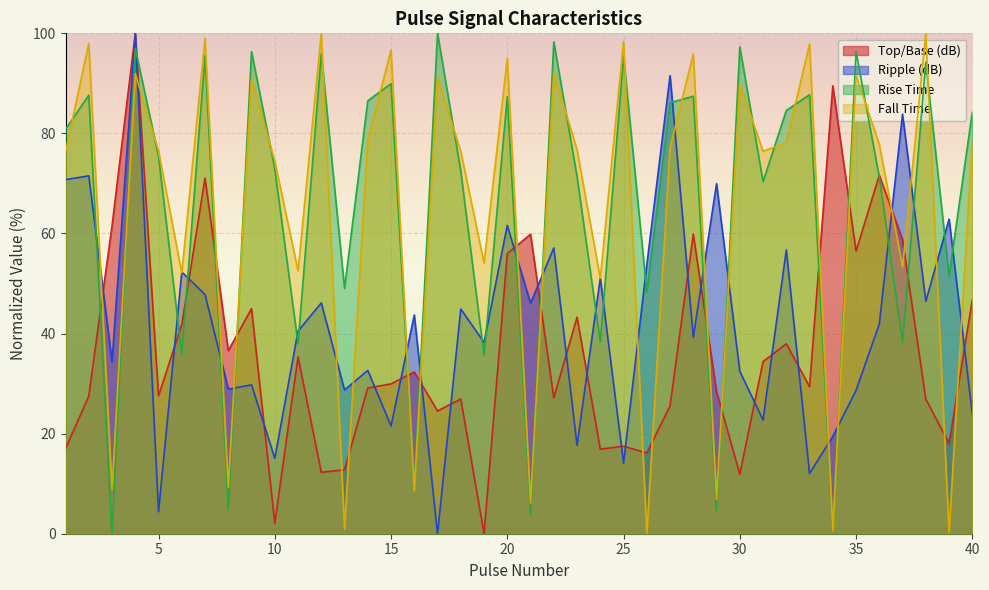

Reading left to right, list all the values displayed in this chart.

Top/Base (dB): 17.0	27.5	61.5	100.0	27.6	41.8	71.1	36.6	45.0	2.1	35.3	12.3	12.8	29.1	29.9	32.3	24.5	26.9	0.0	56.0	59.9	27.1	43.3	16.9	17.5	16.1	25.5	59.9	28.4	11.9	34.4	38.0	29.4	89.5	56.5	71.7	58.7	26.9	18.0	46.7
Ripple (dB): 70.8	71.5	34.3	100.0	4.4	52.3	47.8	28.9	29.7	15.1	40.5	46.1	28.7	32.6	21.5	43.7	0.0	44.9	38.2	61.6	46.1	57.1	17.7	51.1	14.1	53.7	91.5	39.2	70.0	32.5	22.7	56.7	12.0	19.4	28.6	41.9	83.9	46.5	62.9	24.0
Rise Time (sec scaled): 80.8	87.6	0.0	97.0	75.4	35.9	95.6	4.9	96.3	72.9	38.0	96.0	49.0	86.5	89.9	9.4	100.0	72.5	35.6	87.3	3.8	98.3	71.4	38.3	95.4	48.3	86.1	87.4	4.6	97.3	70.4	84.6	87.7	0.5	96.3	71.2	38.3	94.3	51.5	84.3
Fall Time (sec scaled): 76.3	98.0	8.9	91.9	76.5	52.1	99.0	9.3	91.0	74.5	52.6	100.0	0.9	78.7	96.6	8.6	91.2	76.4	54.1	95.0	6.1	92.2	76.7	51.0	98.4	0.0	77.1	95.9	6.8	89.9	76.4	78.1	97.9	0.5	91.6	77.8	53.3	99.9	0.3	78.6